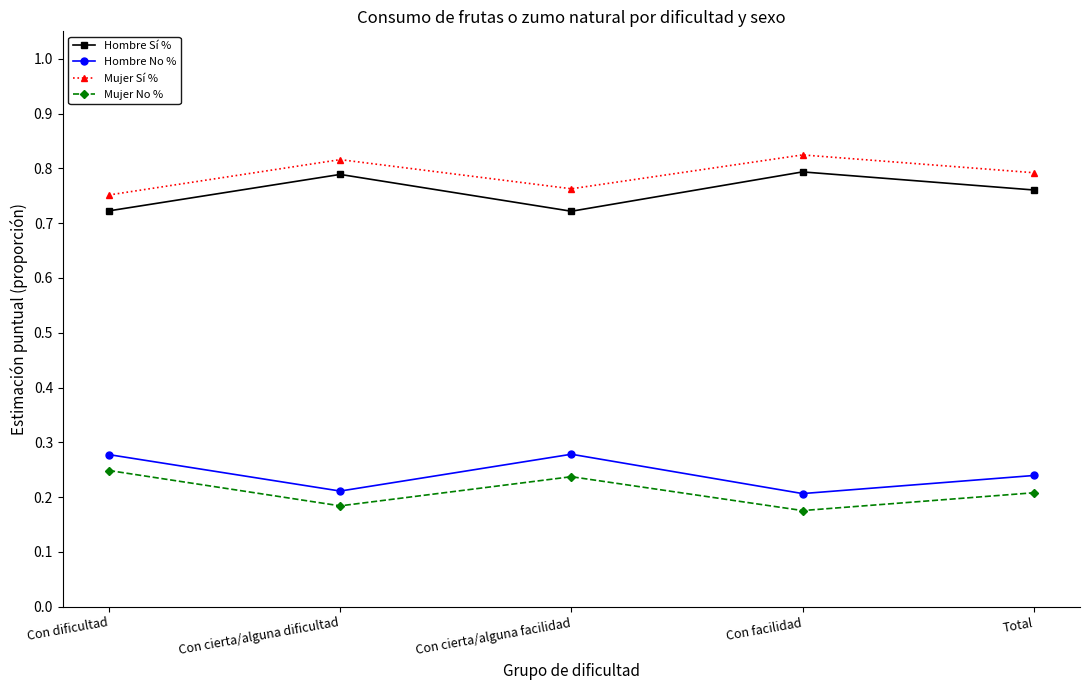

What is the difference between the highest and lowest values at Con cierta/alguna facilidad?

0.5